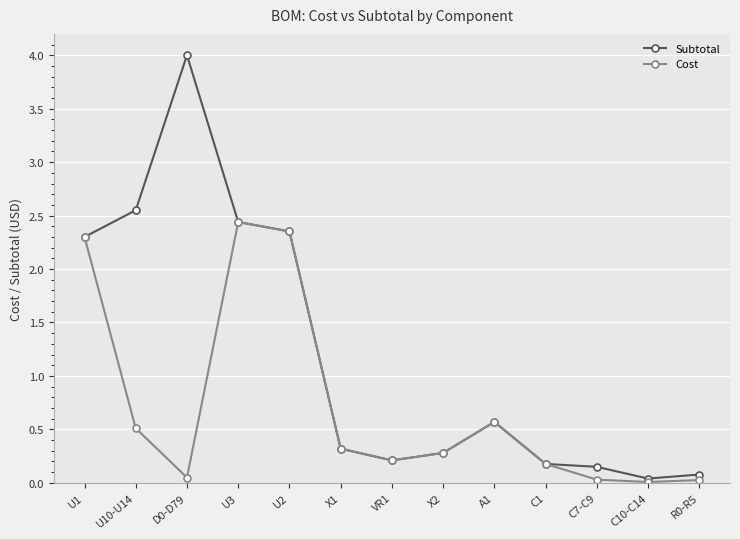

Is the value of Cost at C7-C9 greater than the value of Subtotal at X1?

No